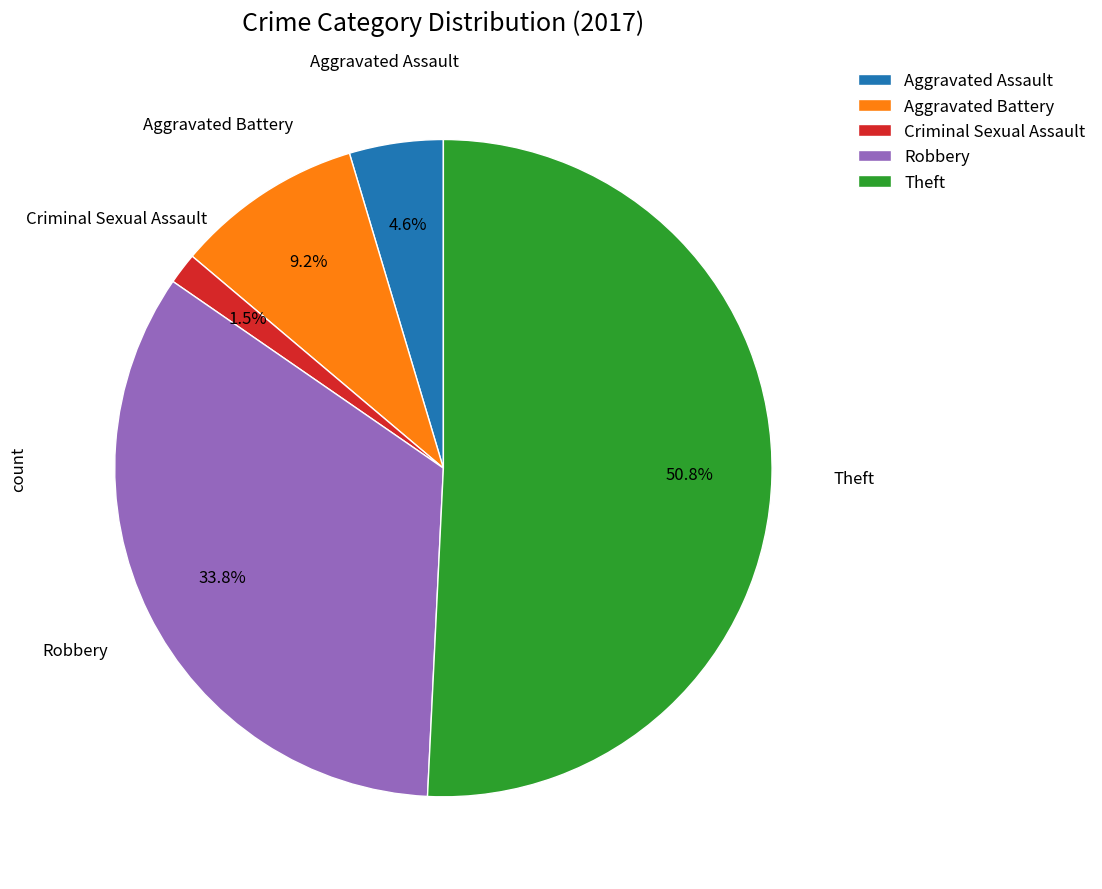

Combined, do Aggravated Battery and Criminal Sexual Assault account for over 50%?

No